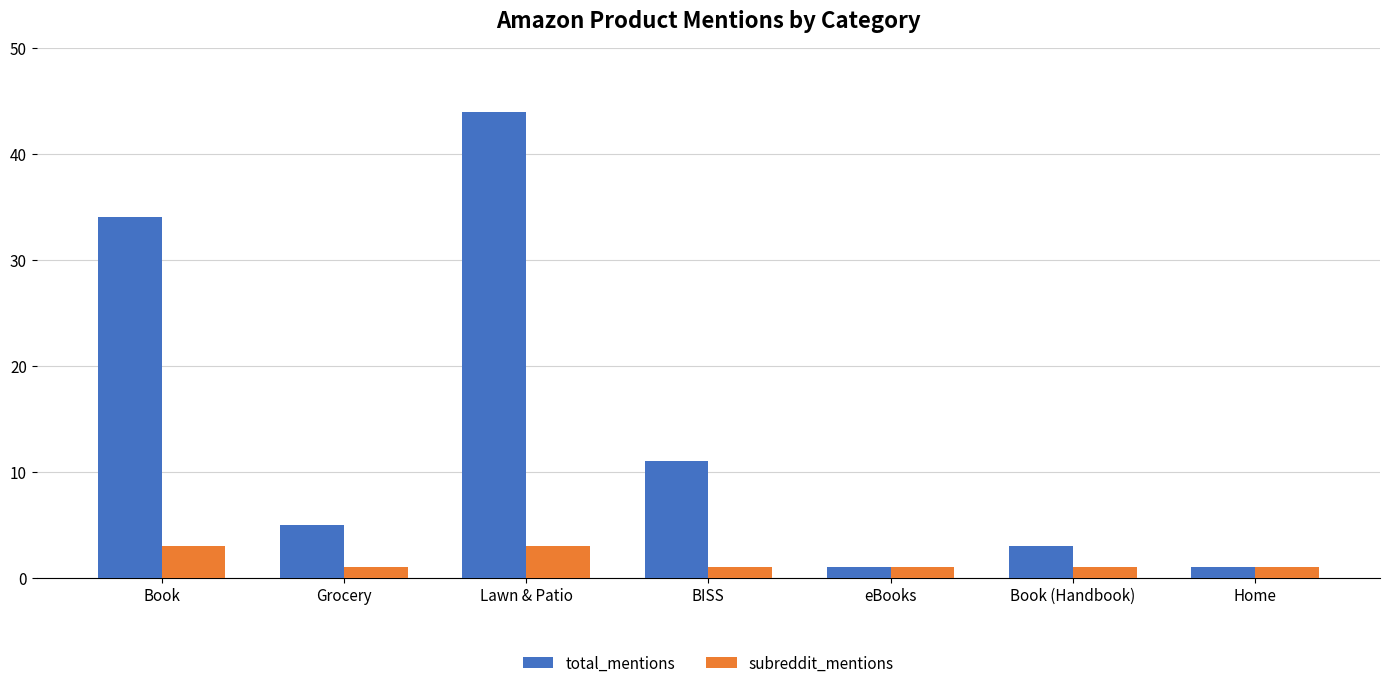

How many categories are shown in the chart?

7